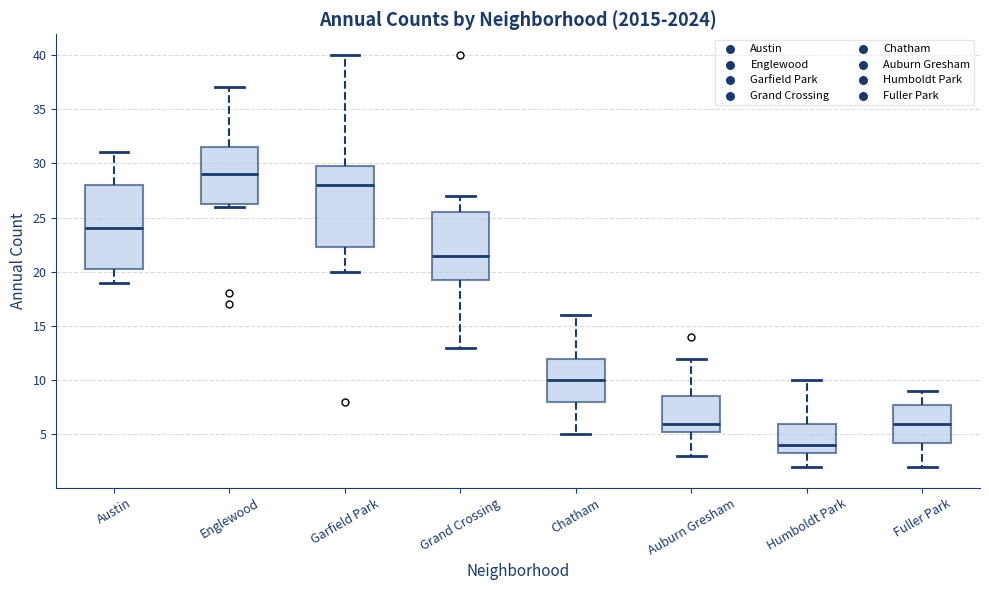

Which box has the lowest median line?

Humboldt Park